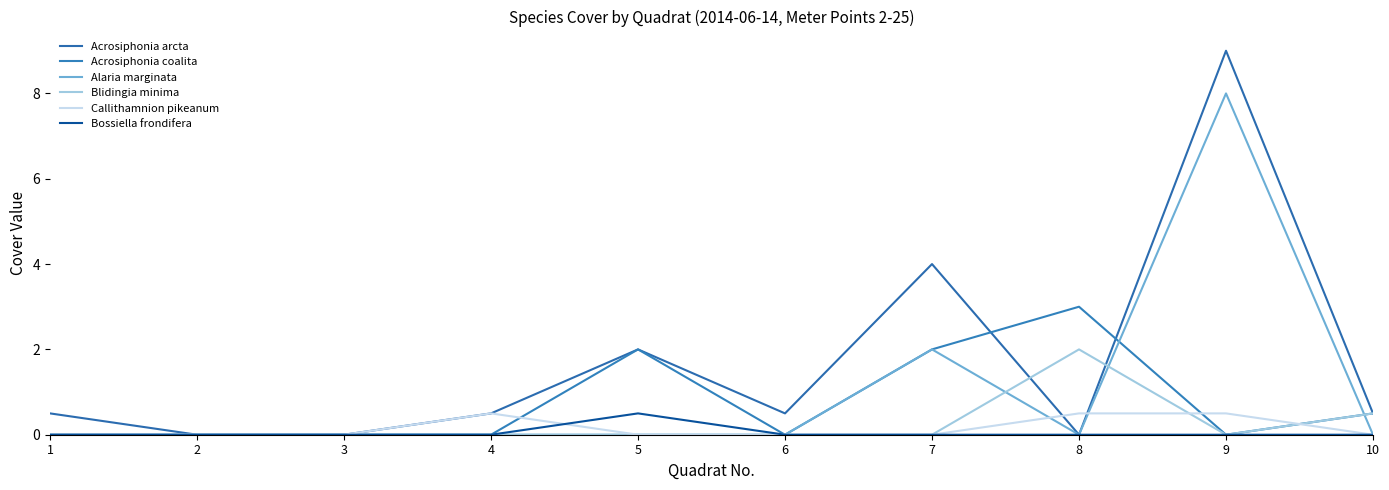

Does the chart display data point markers on the line(s)?

No